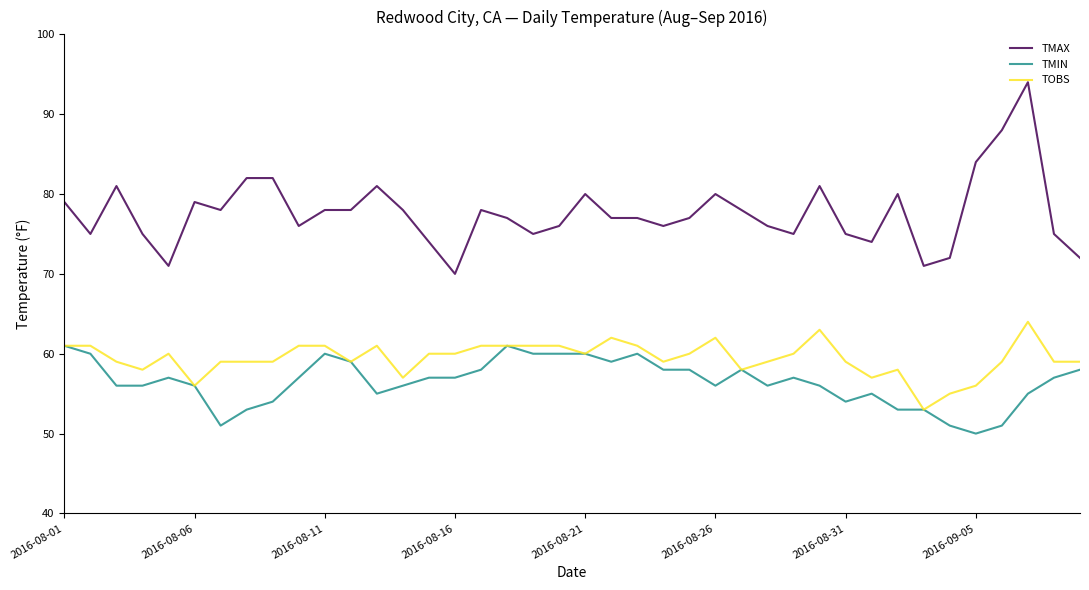

Reading left to right, extract all data points from this chart.

TMAX: 79	75	81	75	71	79	78	82	82	76	78	78	81	78	74	70	78	77	75	76	80	77	77	76	77	80	78	76	75	81	75	74	80	71	72	84	88	94	75	72
TMIN: 61	60	56	56	57	56	51	53	54	57	60	59	55	56	57	57	58	61	60	60	60	59	60	58	58	56	58	56	57	56	54	55	53	53	51	50	51	55	57	58
TOBS: 61	61	59	58	60	56	59	59	59	61	61	59	61	57	60	60	61	61	61	61	60	62	61	59	60	62	58	59	60	63	59	57	58	53	55	56	59	64	59	59